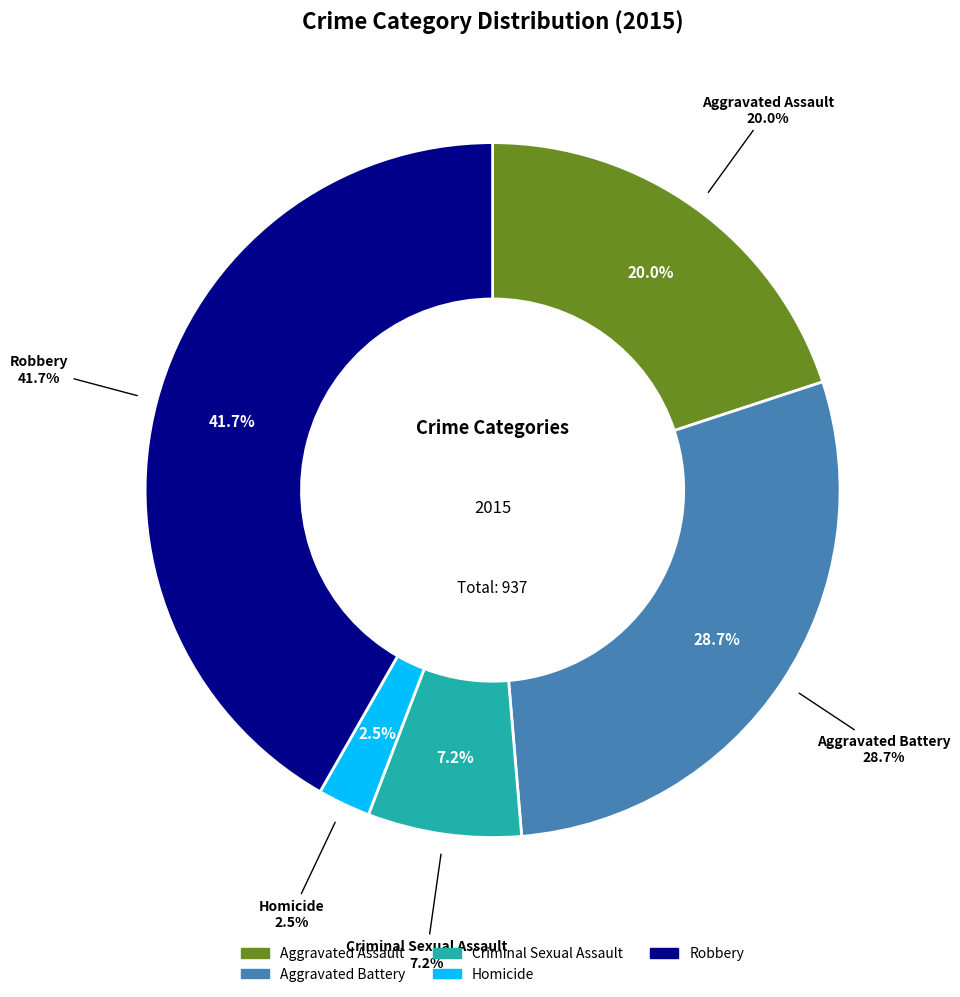

What percentage do Aggravated Assault and Homicide together represent?

22.4%